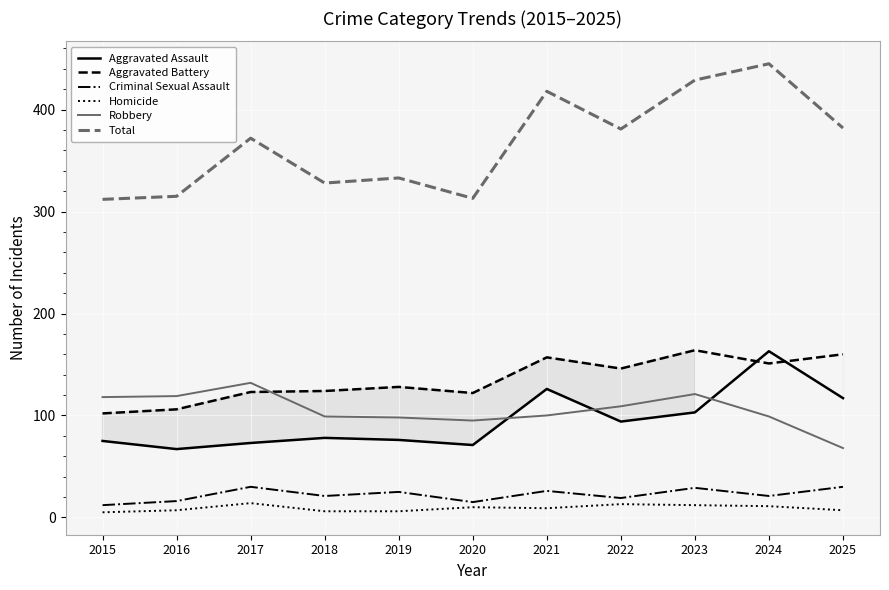

Rank the series at 2025 from highest to lowest value.

Total, Aggravated Battery, Aggravated Assault, Robbery, Criminal Sexual Assault, Homicide